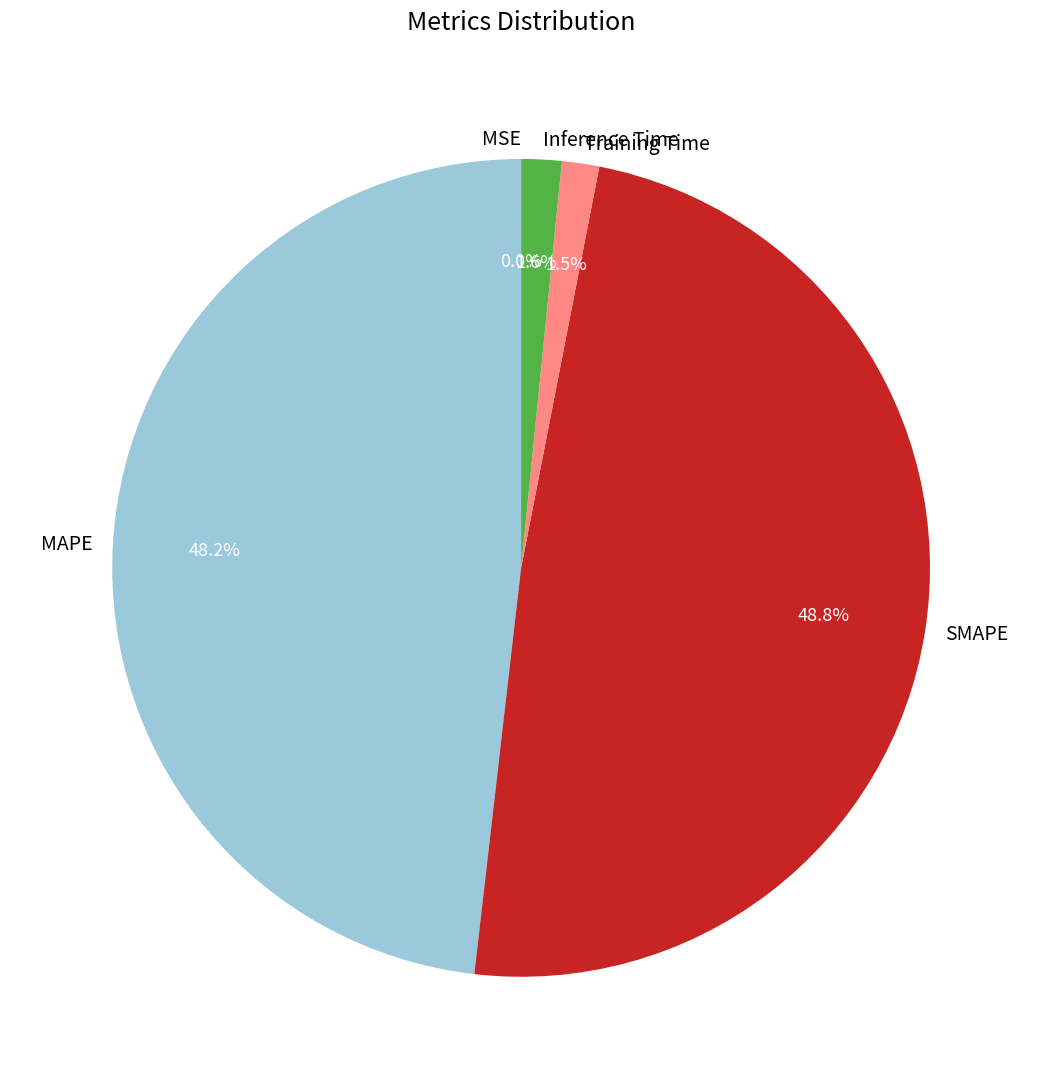

Between SMAPE and Training Time, which is larger?

SMAPE